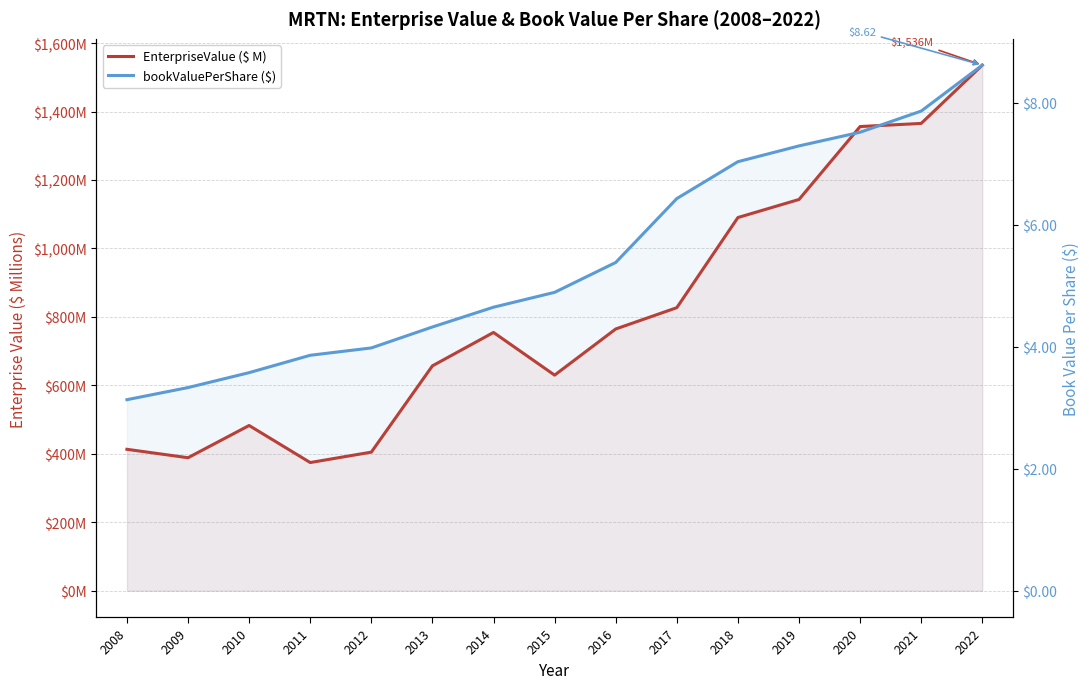

At which label does EnterpriseValue ($ M) reach its minimum?

2011